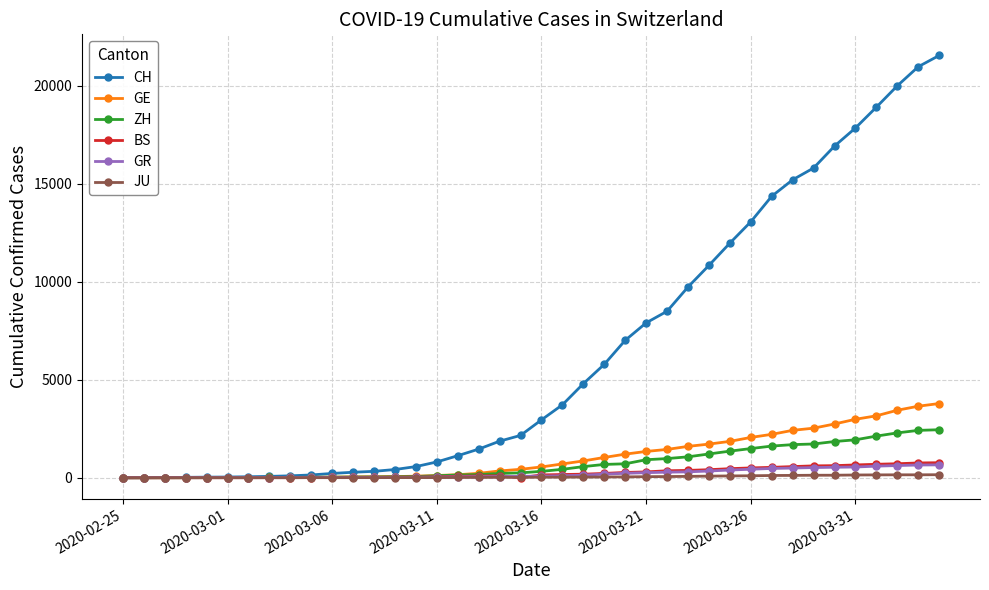

Which series has the largest total across all categories?

CH